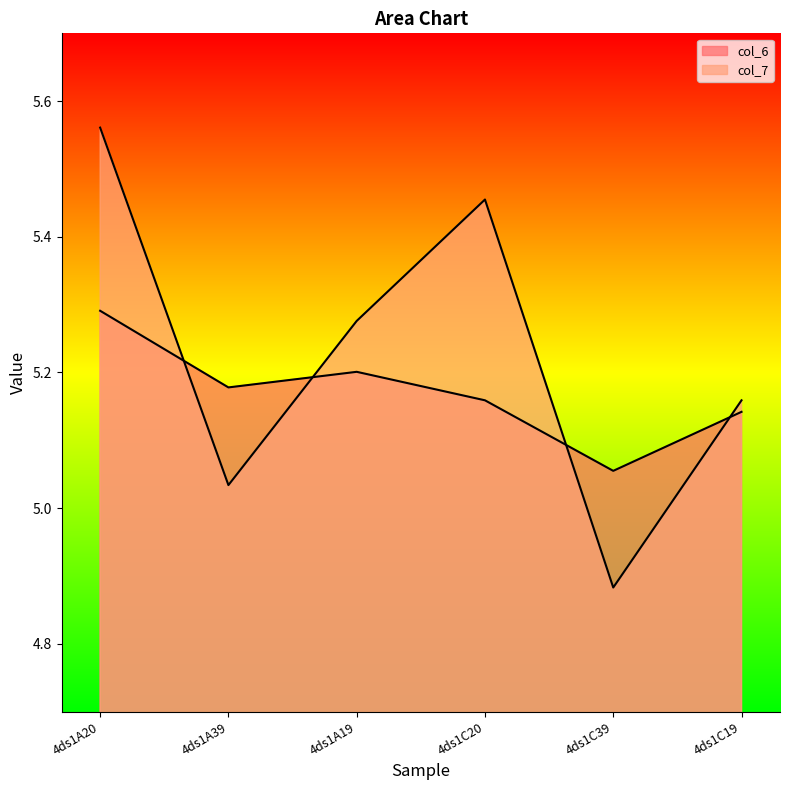

What is the difference between the maximum and minimum values in the col_6 series?

0.2